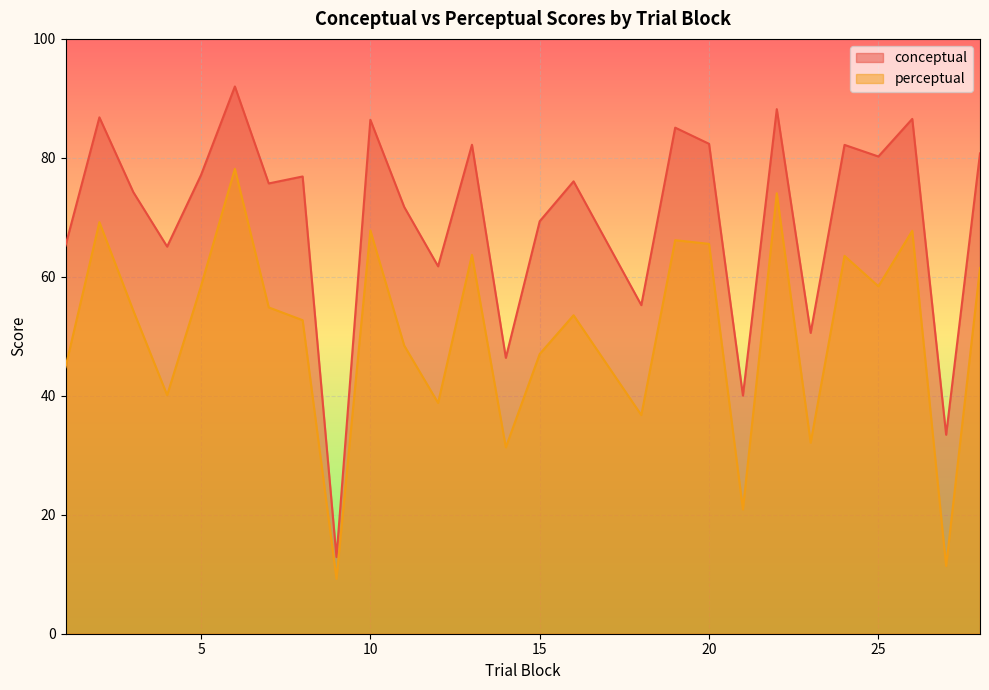

At which category does conceptual reach its first local peak?

2